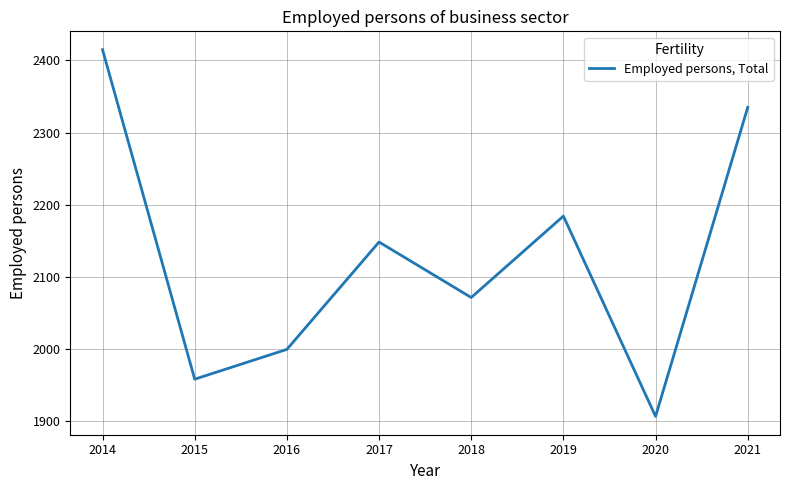

Does the chart have visible grid lines?

Yes